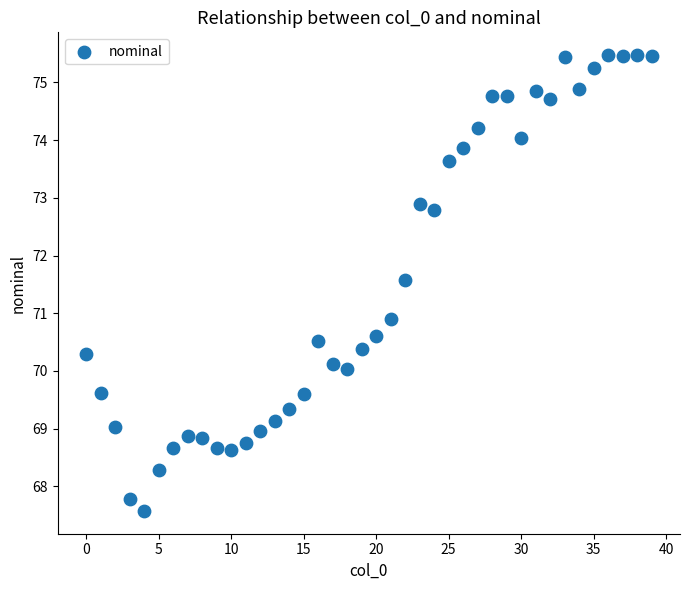

What is the range of Y values (max minus min)?

7.9